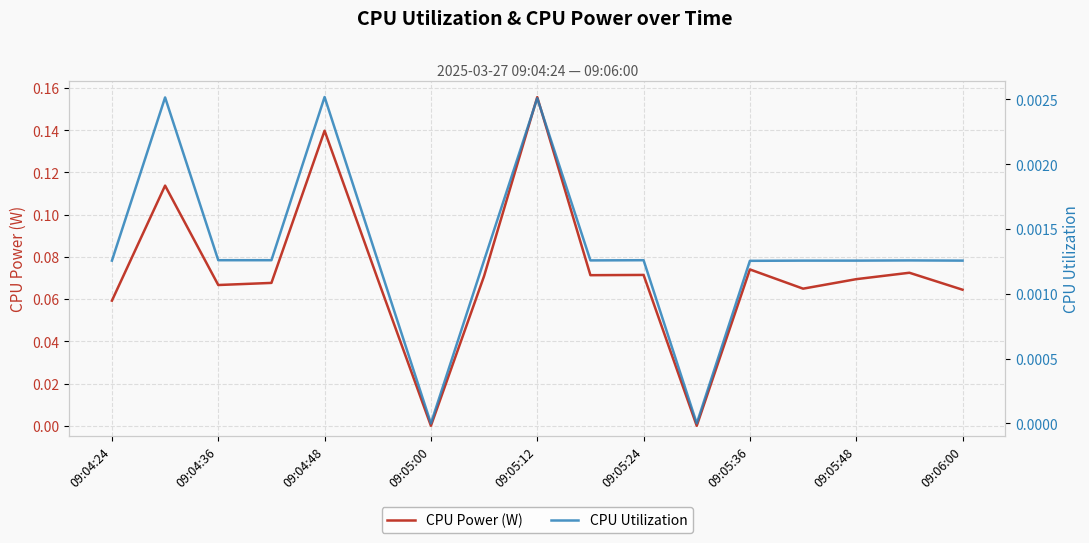

Reading right to left, extract all data points from this chart.

CPU Power (W): 0.1	0.1	0.1	0.1	0.1	0.0	0.1	0.1	0.2	0.1	0.0	0.1	0.1	0.1	0.1	0.1	0.1
CPU Utilization: 0.0	0.0	0.0	0.0	0.0	0.0	0.0	0.0	0.0	0.0	0.0	0.0	0.0	0.0	0.0	0.0	0.0